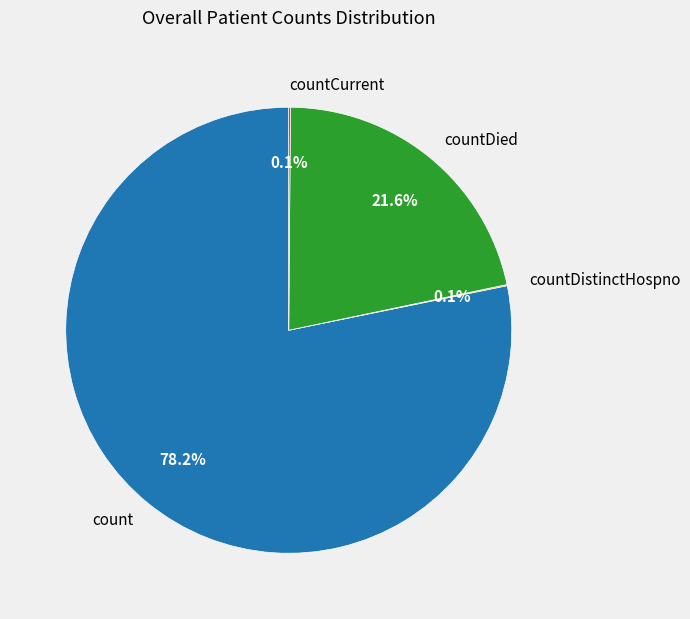

What is the largest slice in the pie chart?

count